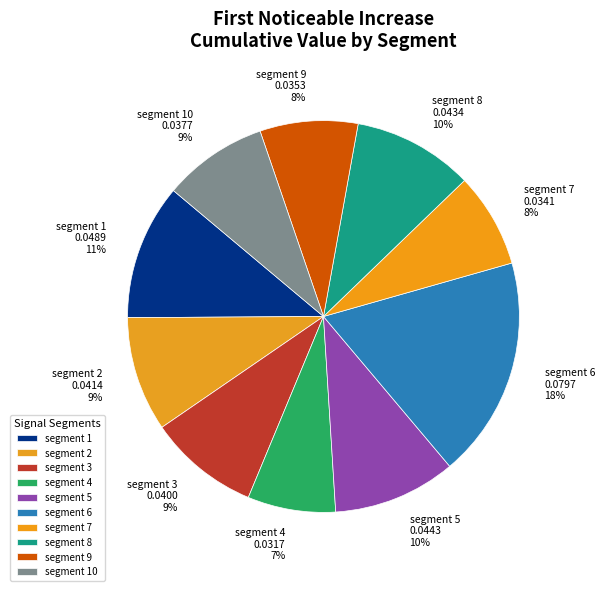

To the nearest percent, what portion does segment 7 represent?

8%